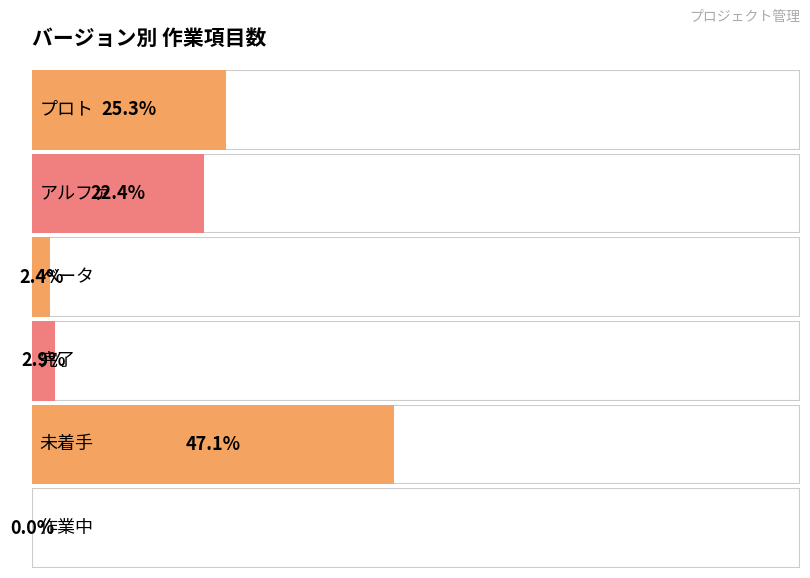

List the labels in order of value, largest first.

未着手, プロト, アルファ, 完了, ベータ, 作業中